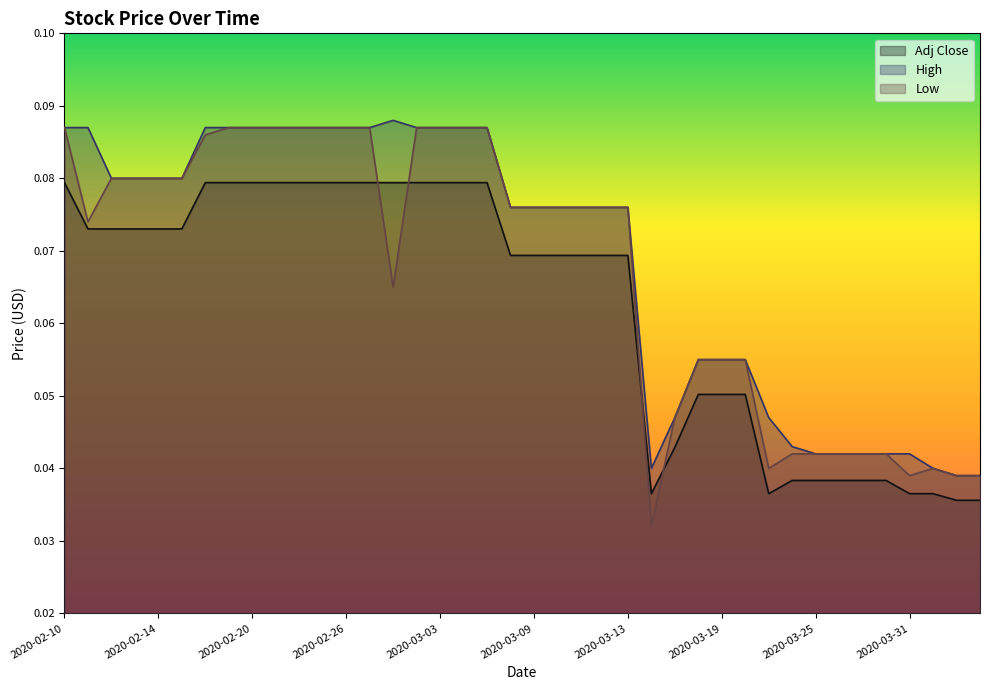

True or false: High and Adj Close cross at least once.

False